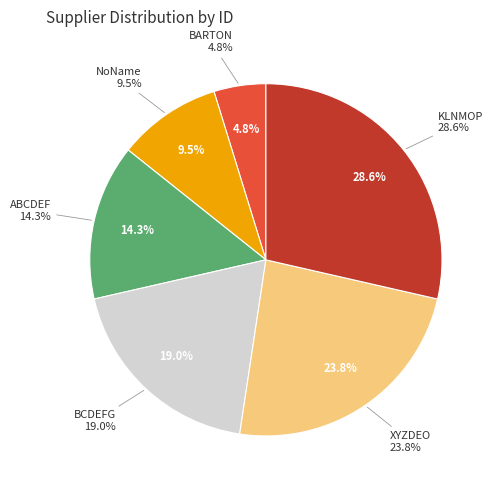

Which category has the biggest portion of the pie?

KLNMOP